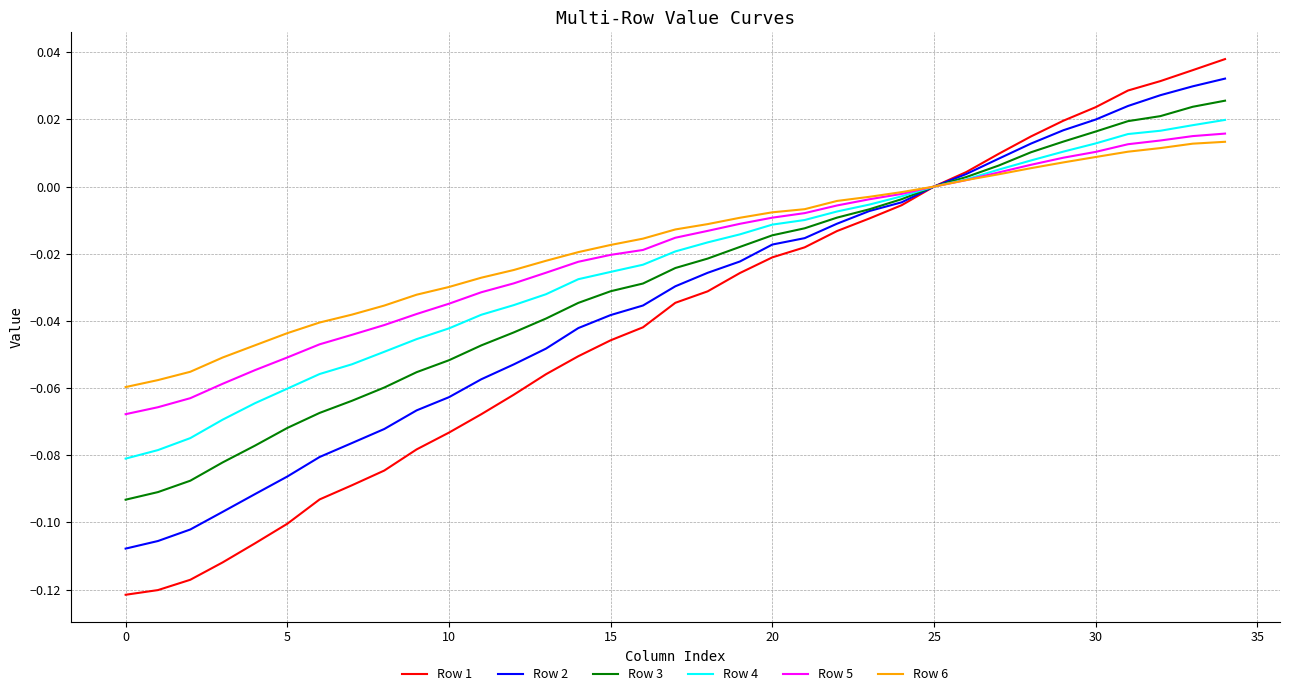

What are all the series names shown in the legend?

Row 1, Row 2, Row 3, Row 4, Row 5, Row 6